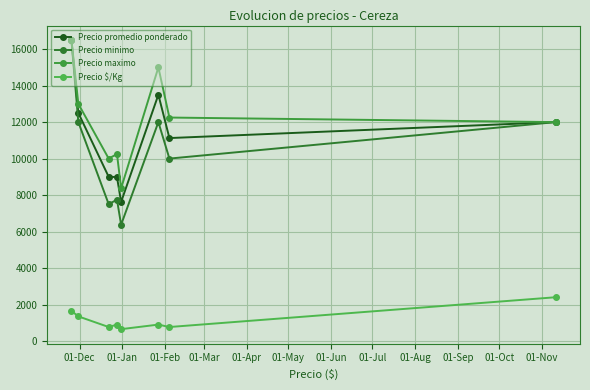

How many data points in Precio maximo are less than 12250?

4